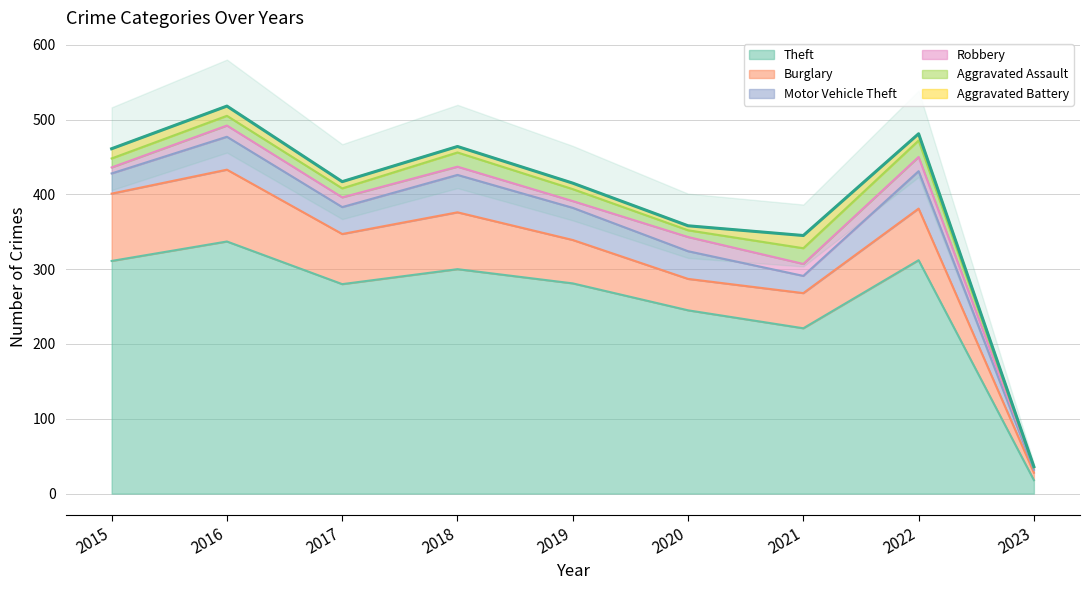

Is it true that Aggravated Assault equals 11 at 2018?

False